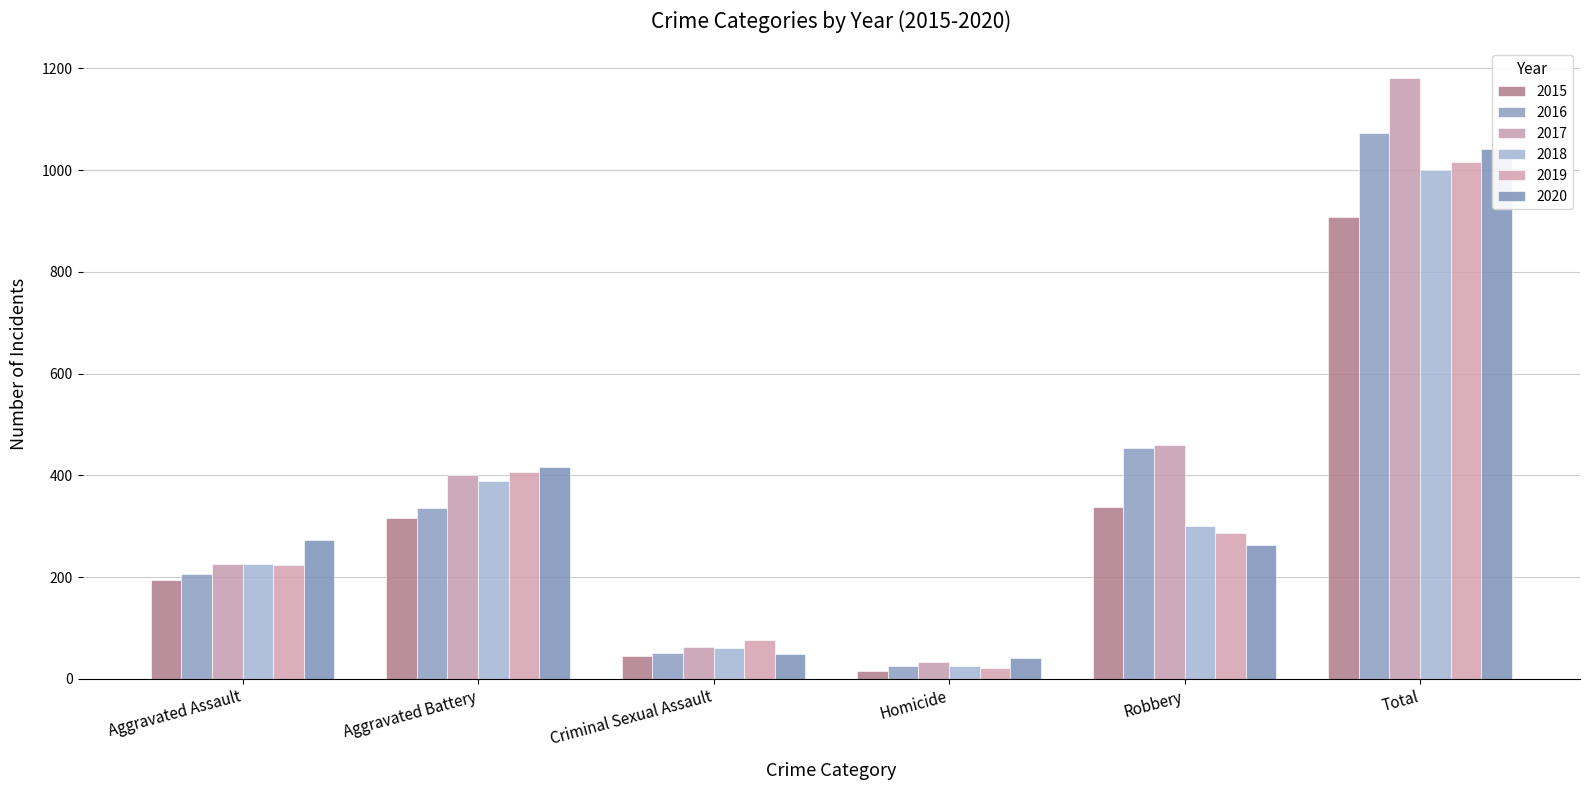

What is the value of the 2019 bar at the 5th from the left?

287